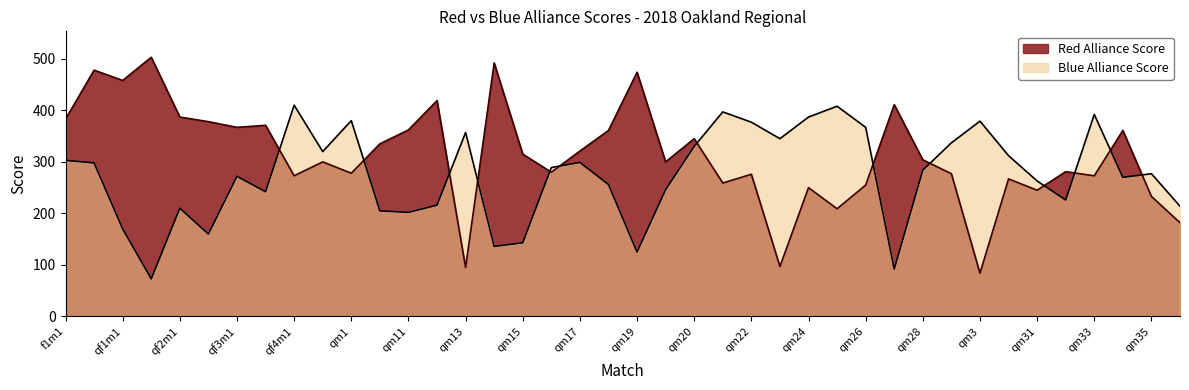

Reading left to right, transcribe all the data shown in this chart.

Red Alliance Score: 383	478	458	503	387	378	367	371	273	300	278	335	362	419	95	492	315	280	321	361	474	300	345	259	276	97	250	209	255	411	304	277	84	267	245	281	273	361	233	182
Blue Alliance Score: 303	298	170	73	210	160	272	242	410	320	380	205	202	216	357	136	143	289	299	256	125	246	330	397	377	345	387	408	367	92	284	337	379	312	263	226	392	270	277	214